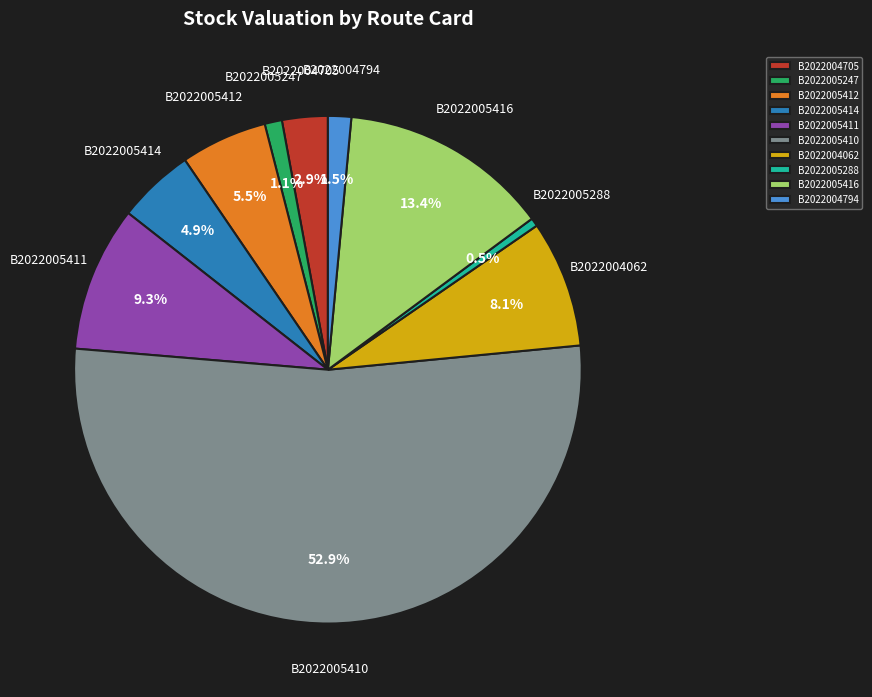

Is there a majority slice in this chart?

Yes